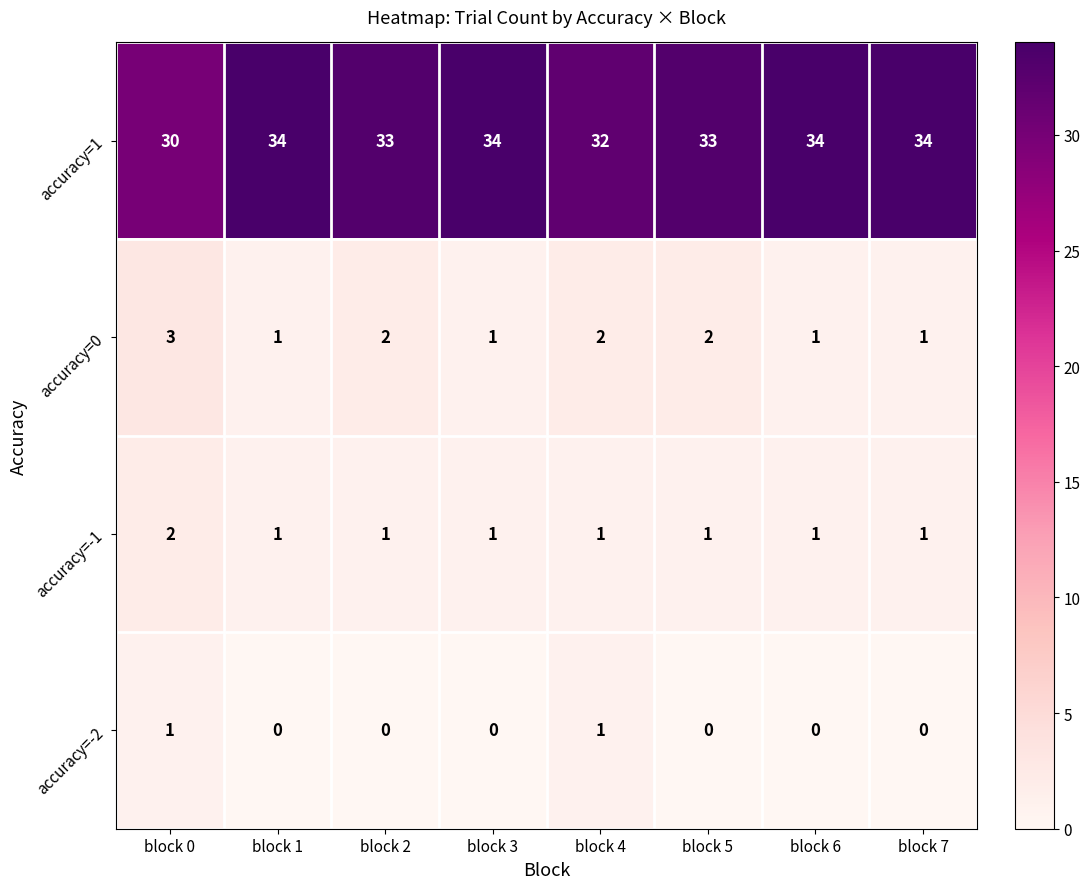

The accuracy=0 series shows 1 at block 7. True or false?

True